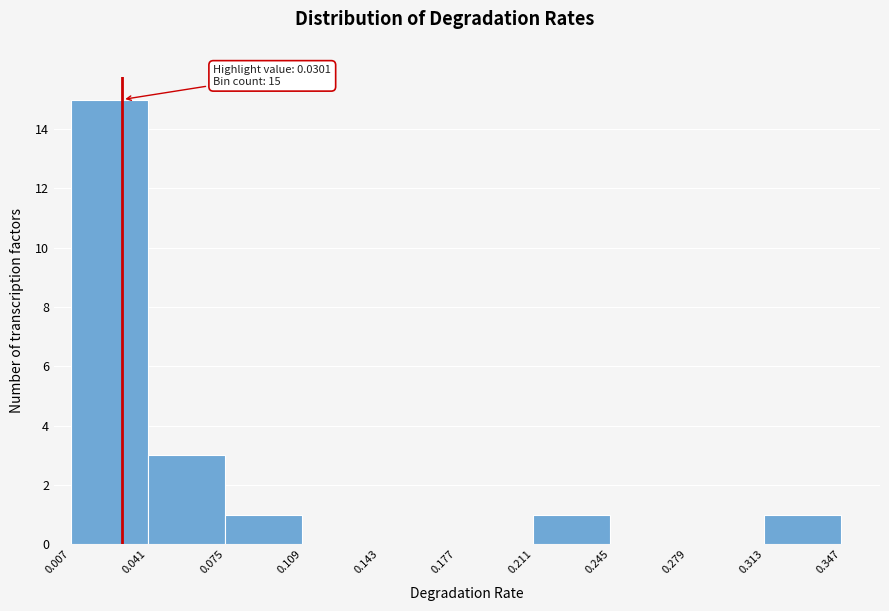

Over which range of the x-axis is the bar tallest?

0.007 to 0.041